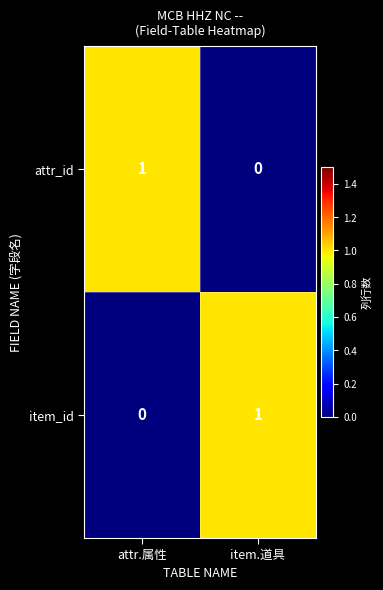

Reading right to left, transcribe all the data shown in this chart.

attr_id: item.道具=0	attr.属性=1
item_id: item.道具=1	attr.属性=0